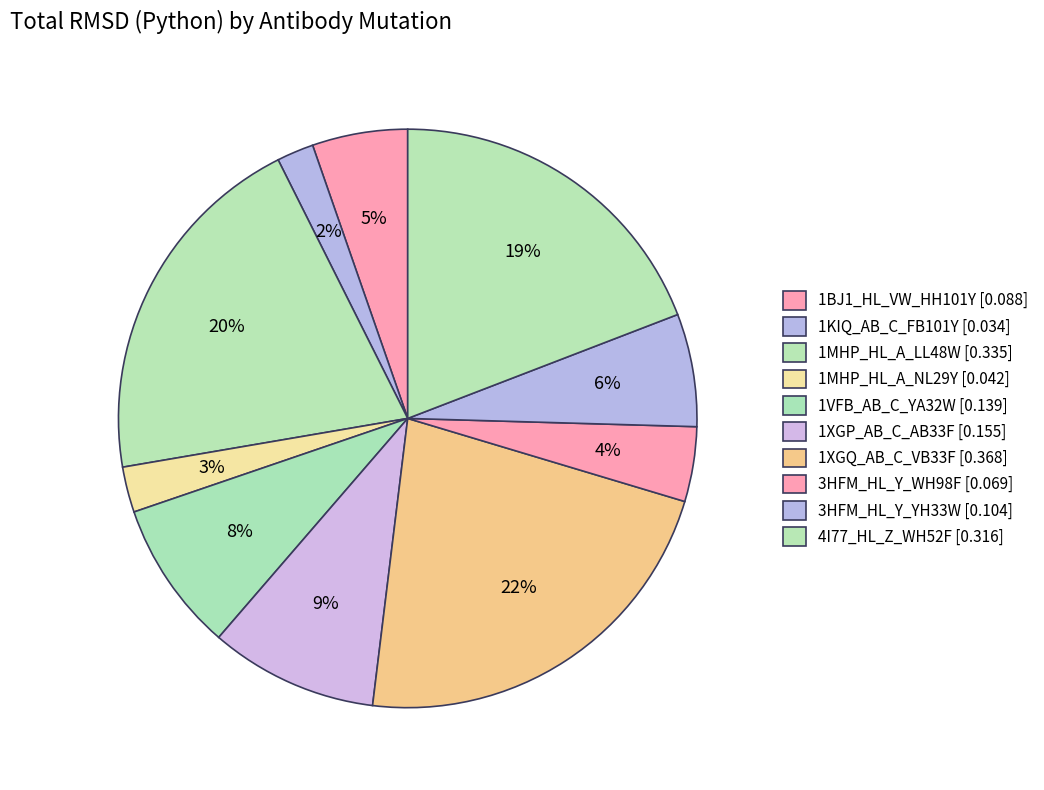

Is there any slice that represents more than half of the pie?

No